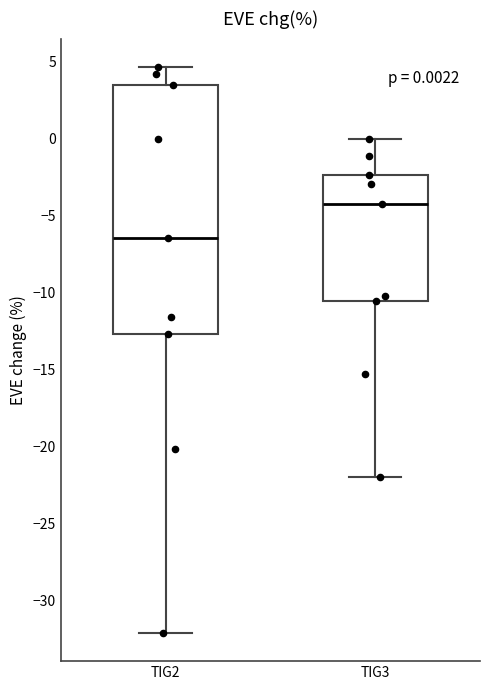

Which box's median line is the lowest?

TIG2